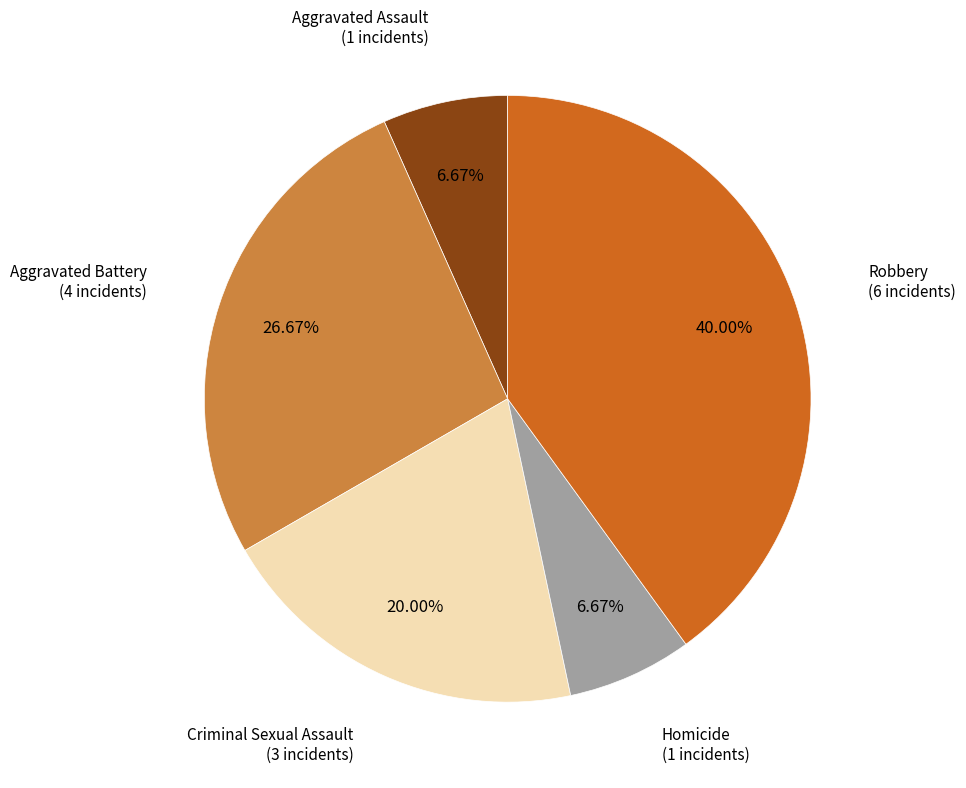

Is there a majority slice in this chart?

No